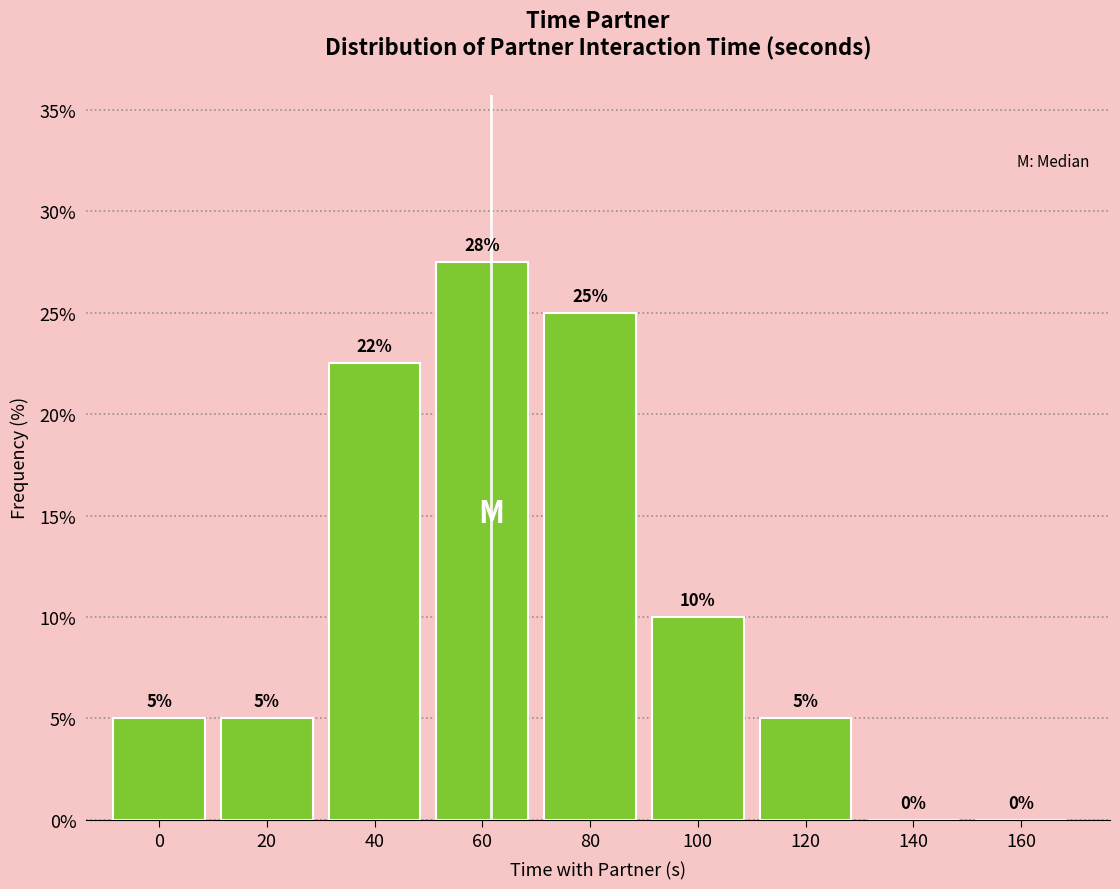

Which has a higher value, 140 or 120?

120